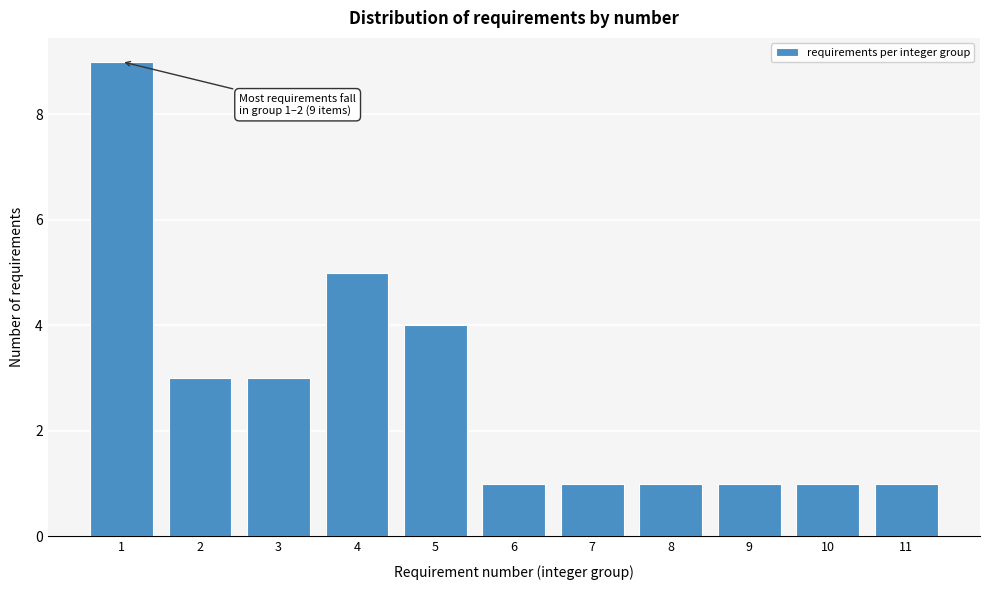

Reading right to left, transcribe all the data shown in this chart.

11=1	10=1	9=1	8=1	7=1	6=1	5=4	4=5	3=3	2=3	1=9